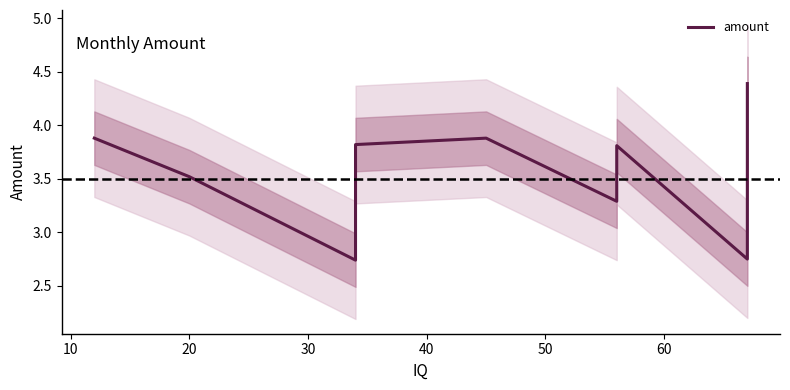

What is the minimum value shown in the chart?

2.7